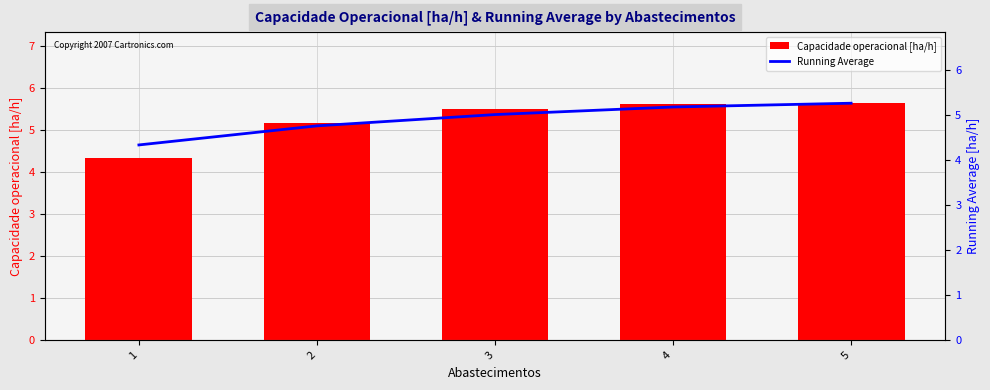

At which category is the sum across all series the highest?

5